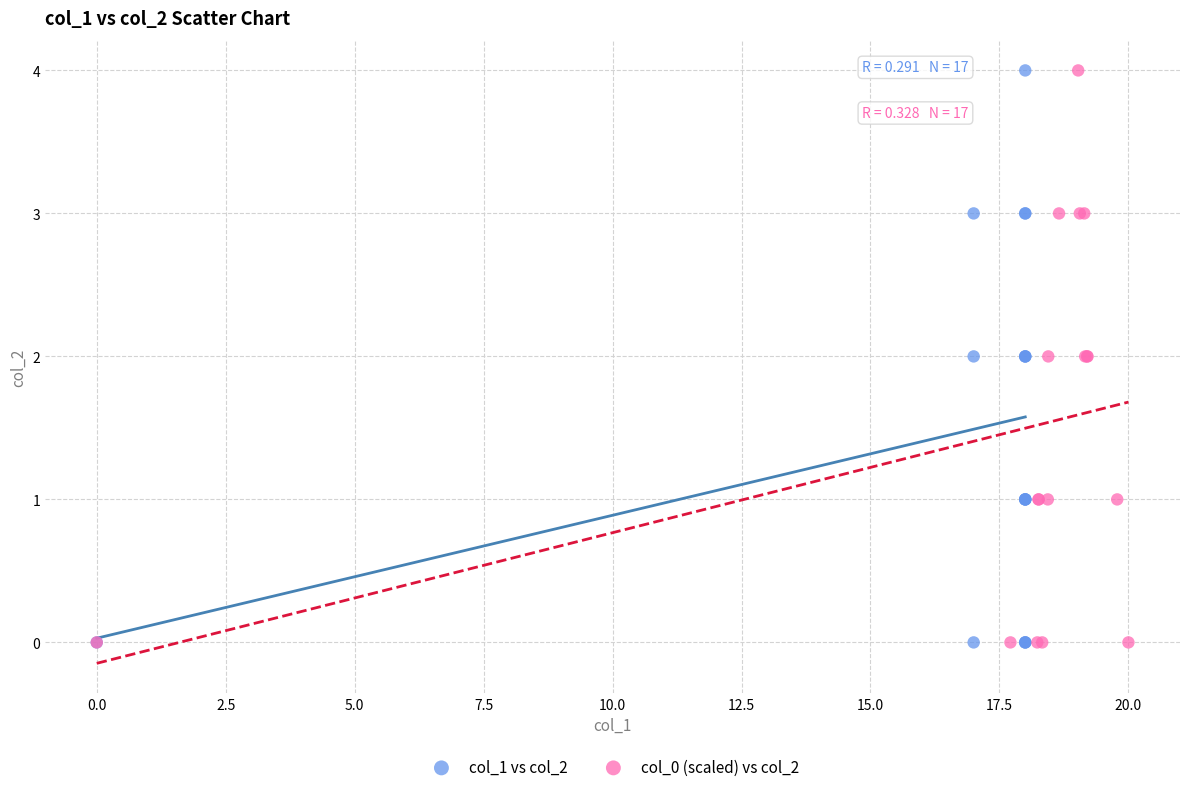

What are all the series names shown in the legend?

col_1 vs col_2, col_0 (scaled) vs col_2